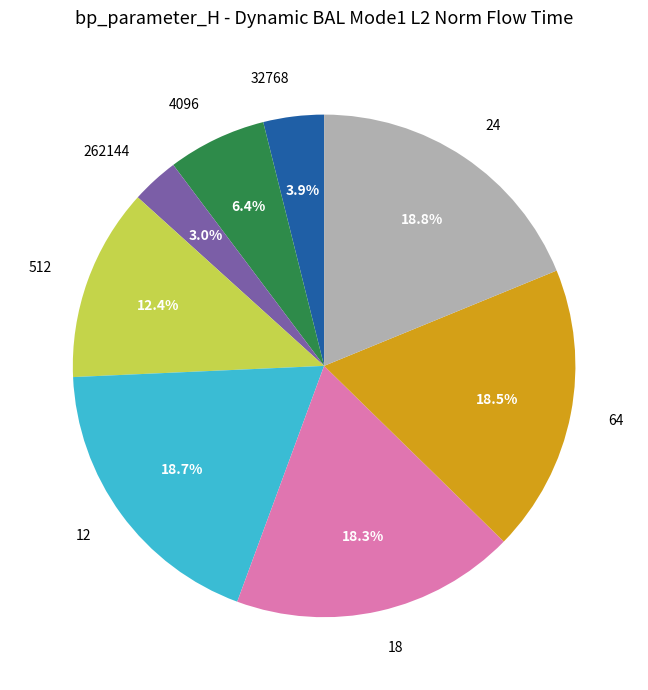

Is it true that 512 is 4% of the pie?

False